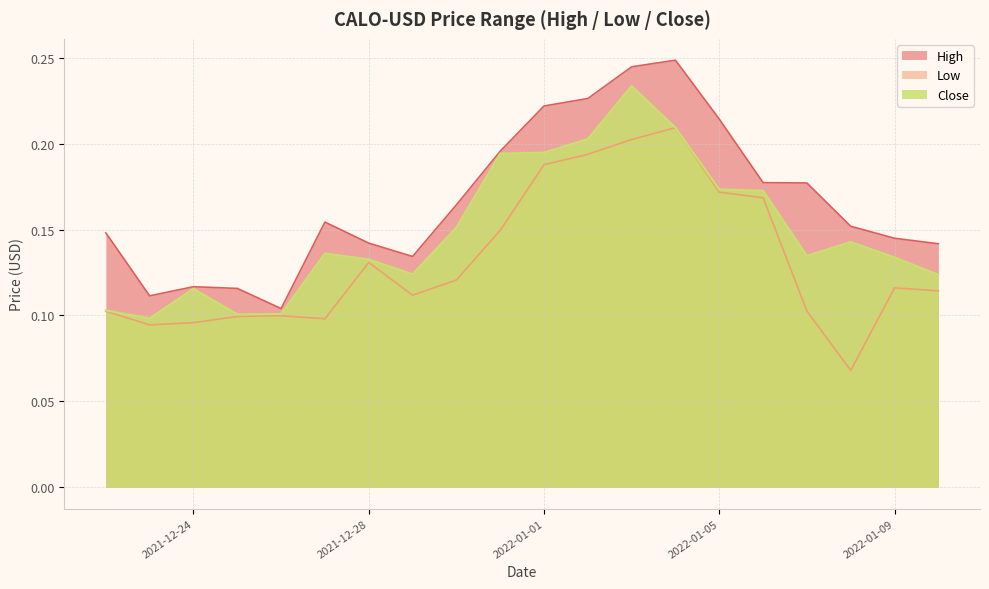

What is the label of the 13th point from the left?

2022-01-03